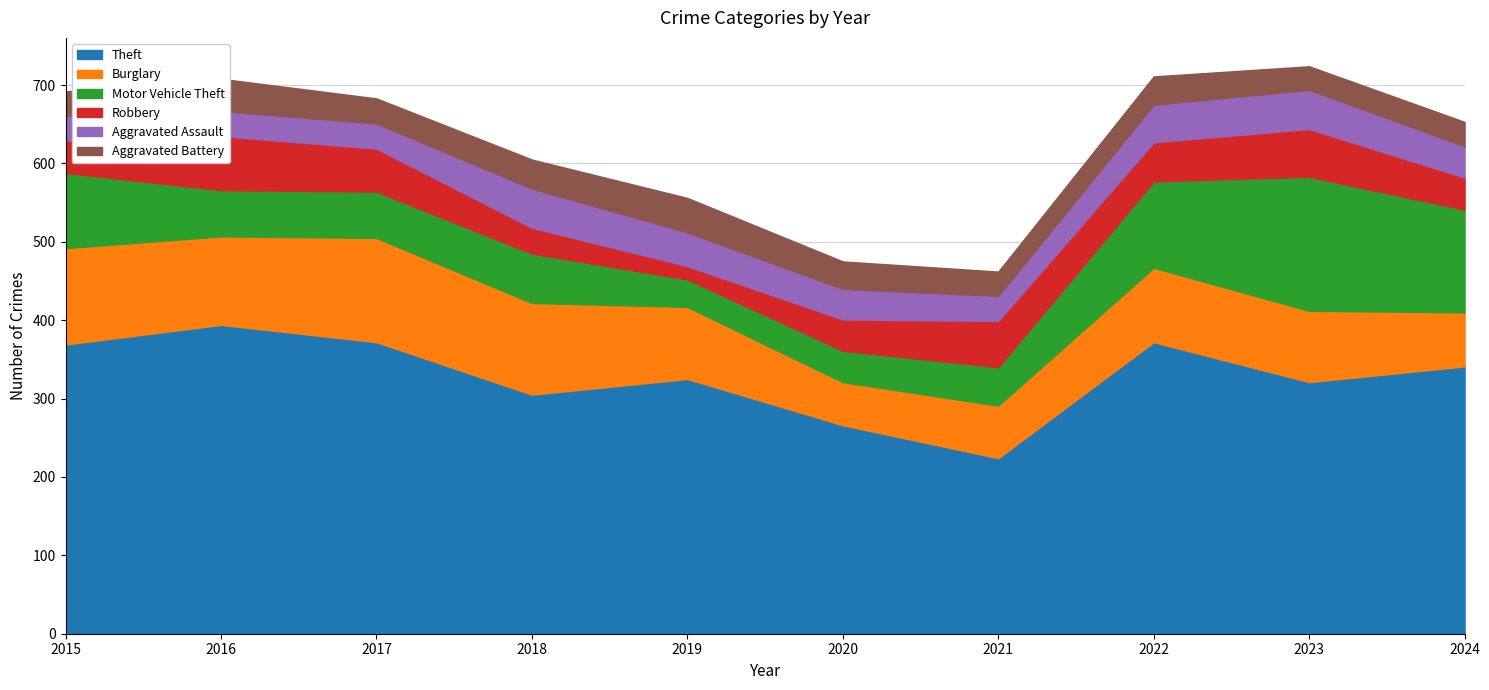

What is the difference between the Motor Vehicle Theft values at 2018 and 2019?

28